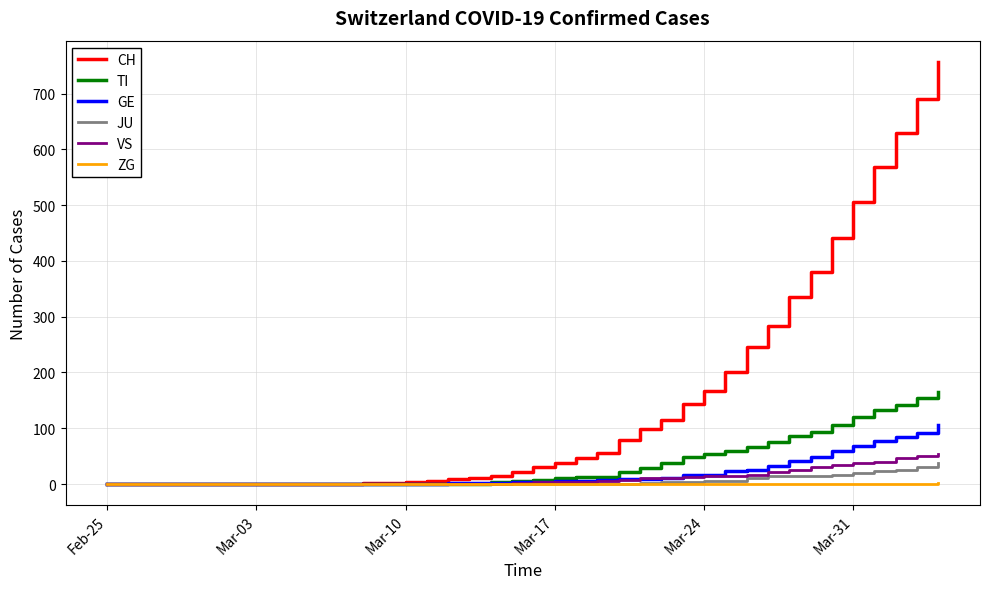

Which series has the largest total across all categories?

CH